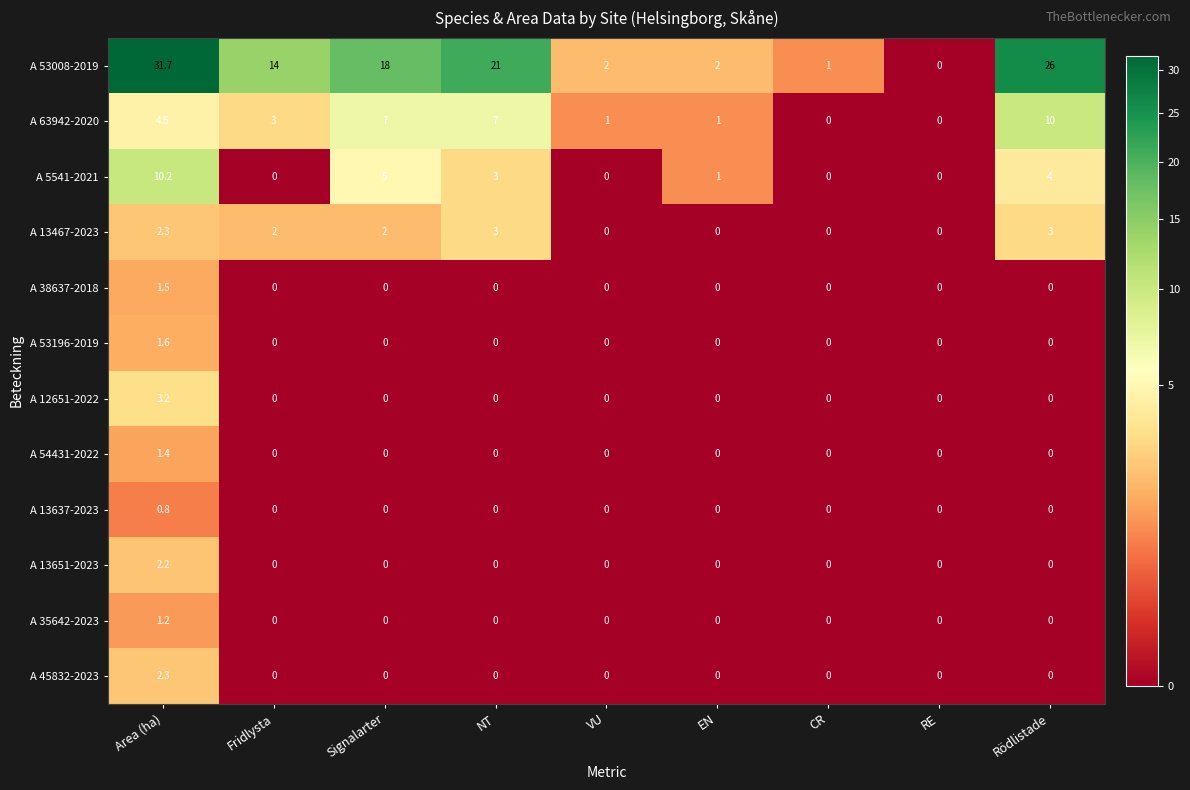

Which label corresponds to the largest value in the chart?

Area (ha)